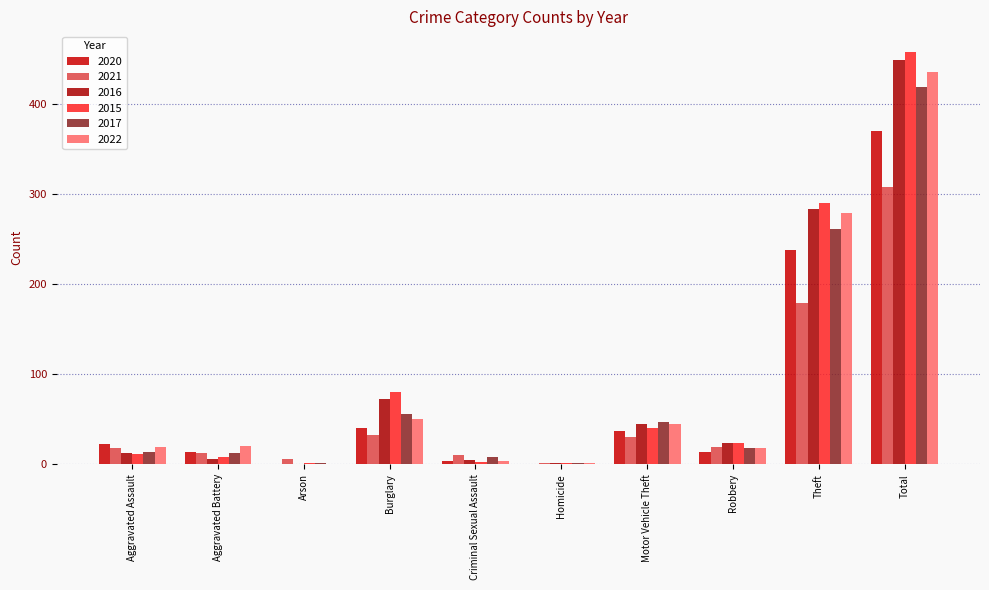

What is the highest value of the 2021 series?

308